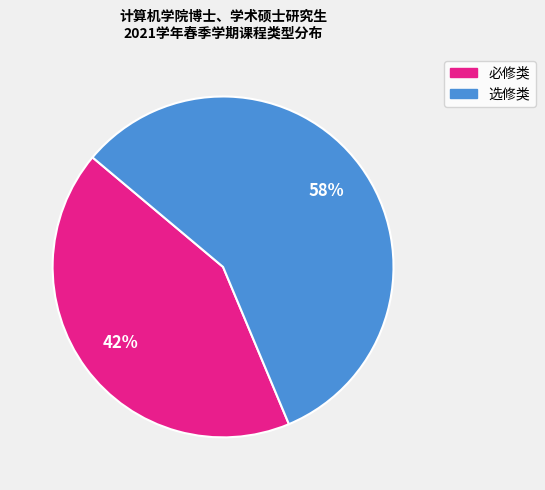

To the nearest percent, what is the average slice percentage?

50%